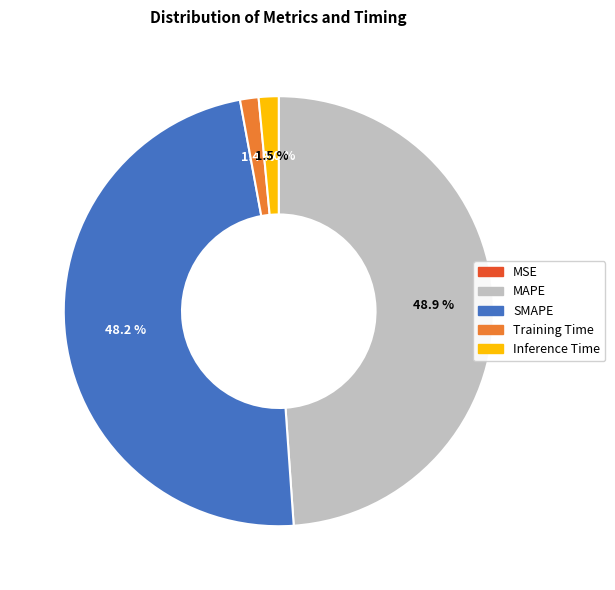

What is the largest slice in the pie chart?

MAPE